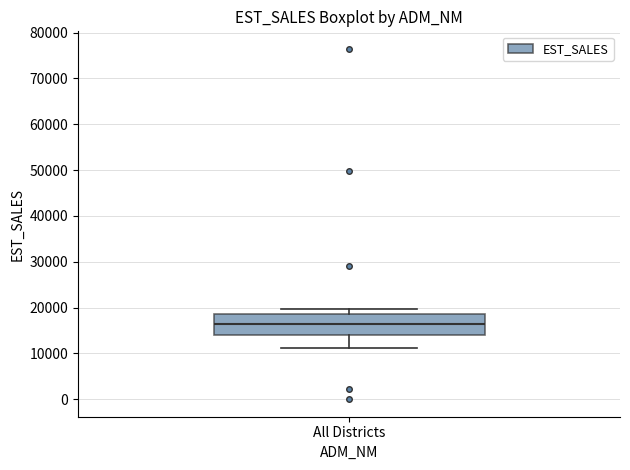

Where does the median line of the box for All Districts sit on the y-axis? The values are not printed on the chart, so give them approximately, as read against the axis.

16000